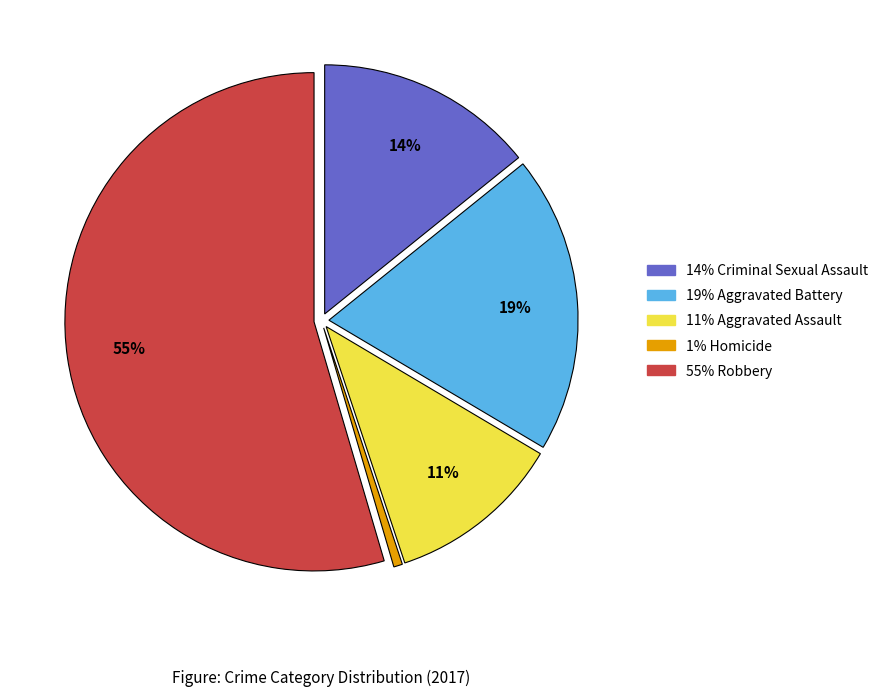

To the nearest percent, what is the average slice percentage?

20%